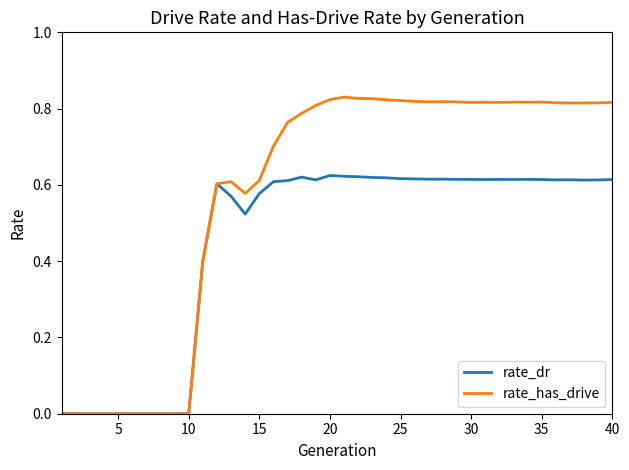

Which series has the widest spread of values?

rate_has_drive